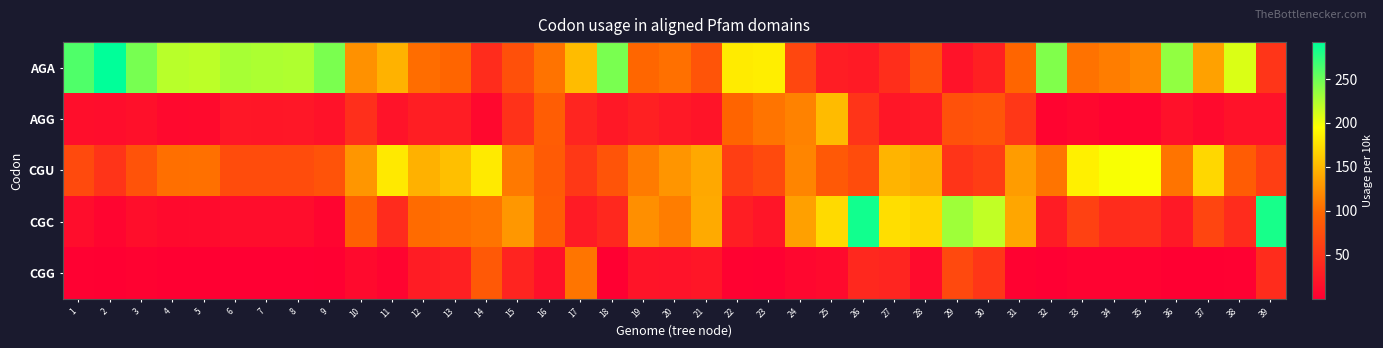

Rank the series at 18 from highest to lowest value.

AGA, CGU, CGC, AGG, CGG